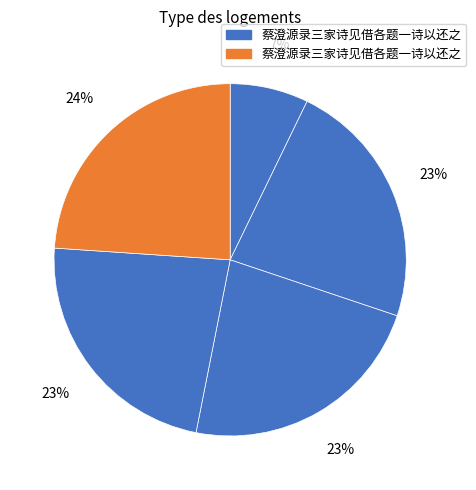

Count the number of slices in the pie.

5